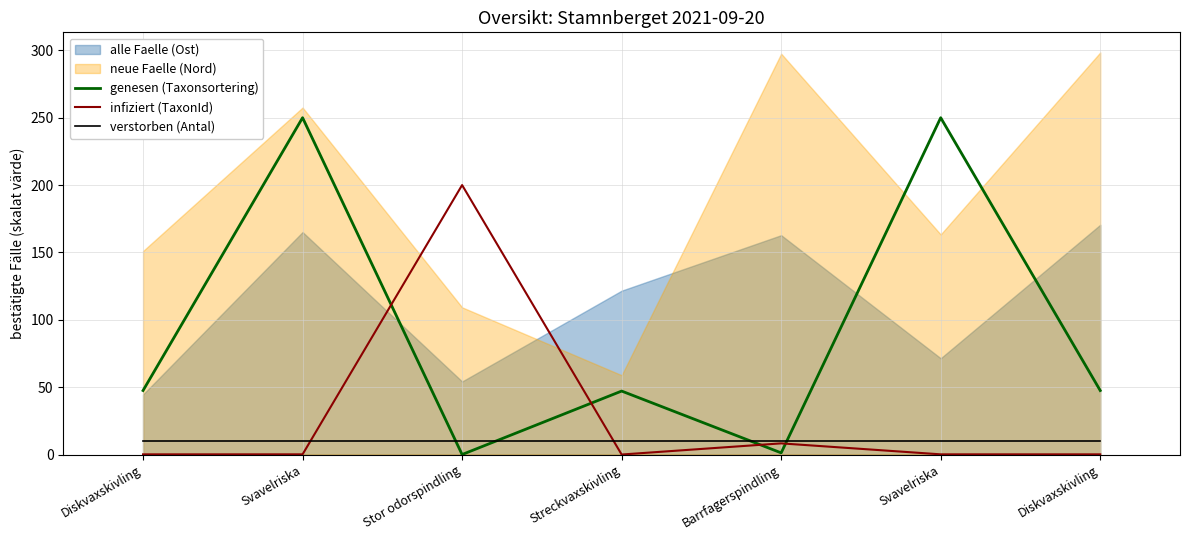

What value does the verstorben (Antal) series have at Streckvaxskivling?

10.0